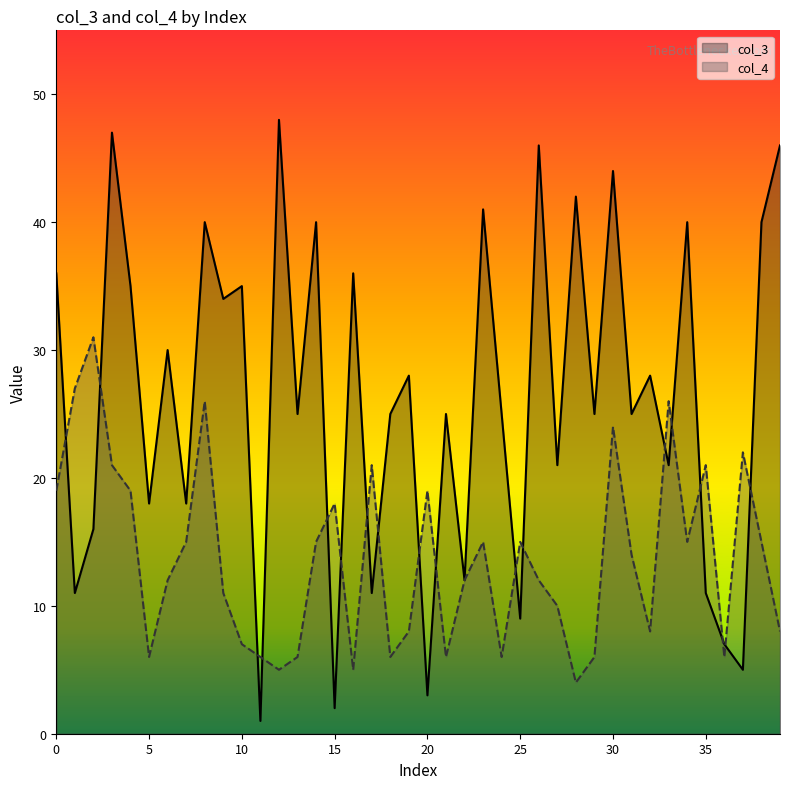

True or false: col_3 has a value of 18 at 7.

True